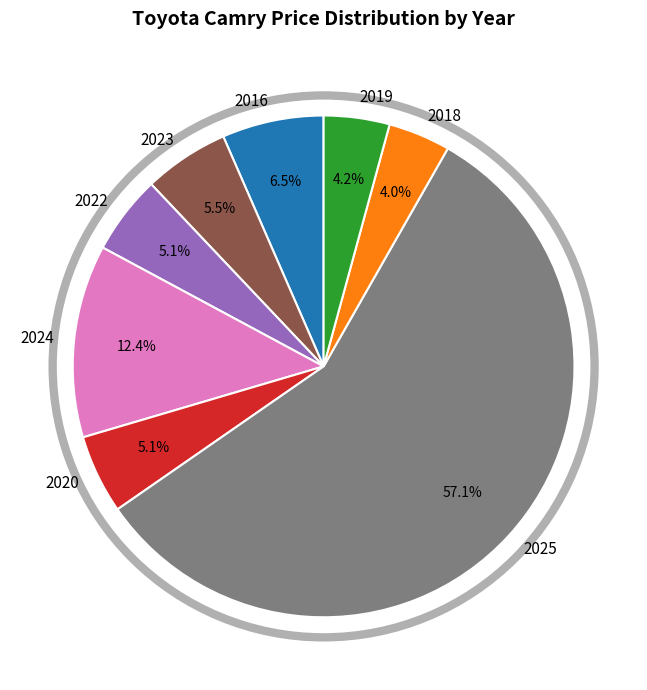

What is the largest slice in the pie chart?

2025